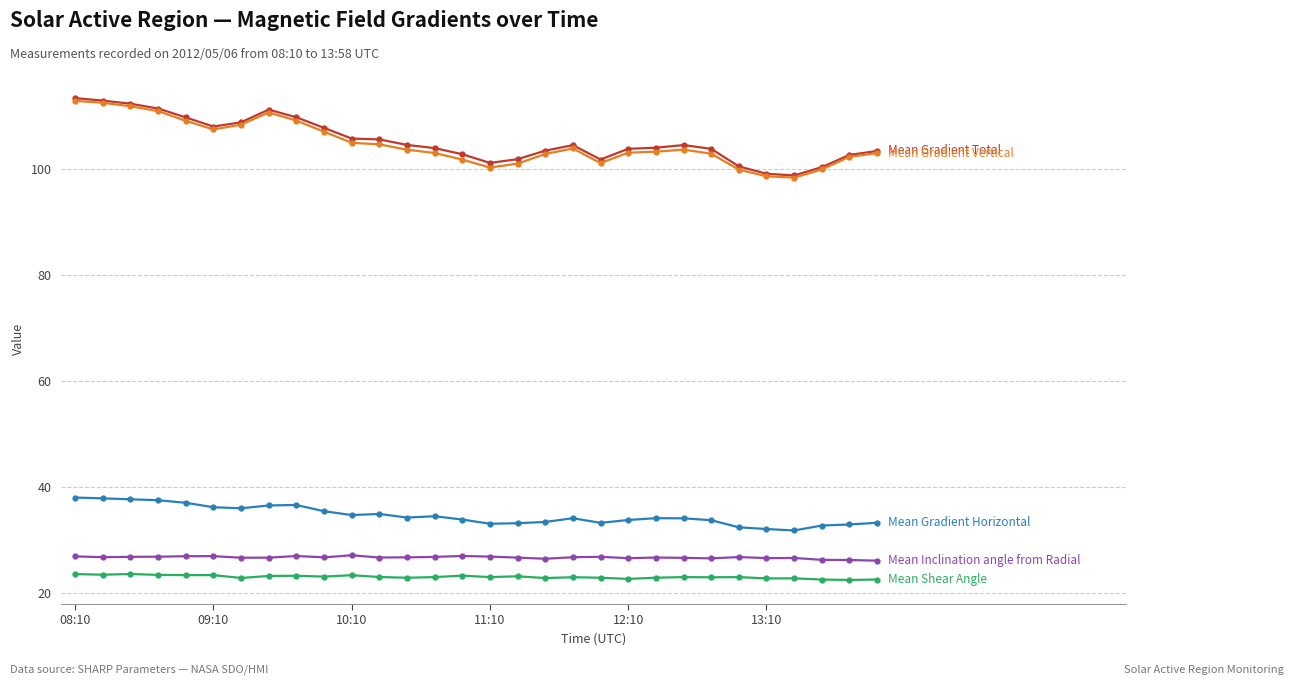

What is the minimum value shown in the chart?

22.5